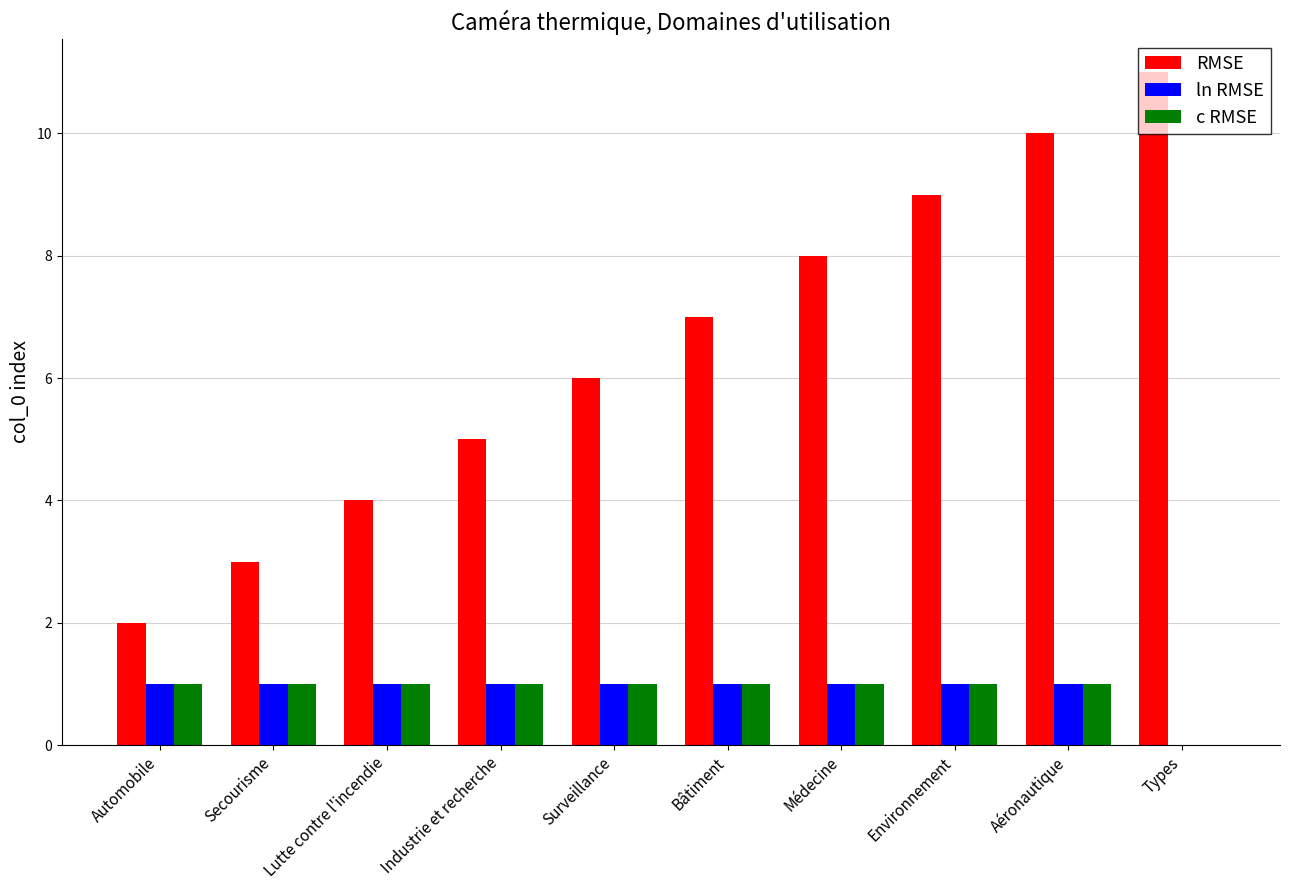

At which category does the chart reach its peak across all series?

Types